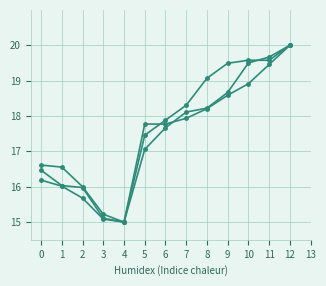

What is the minimum value shown in the chart?

15.0